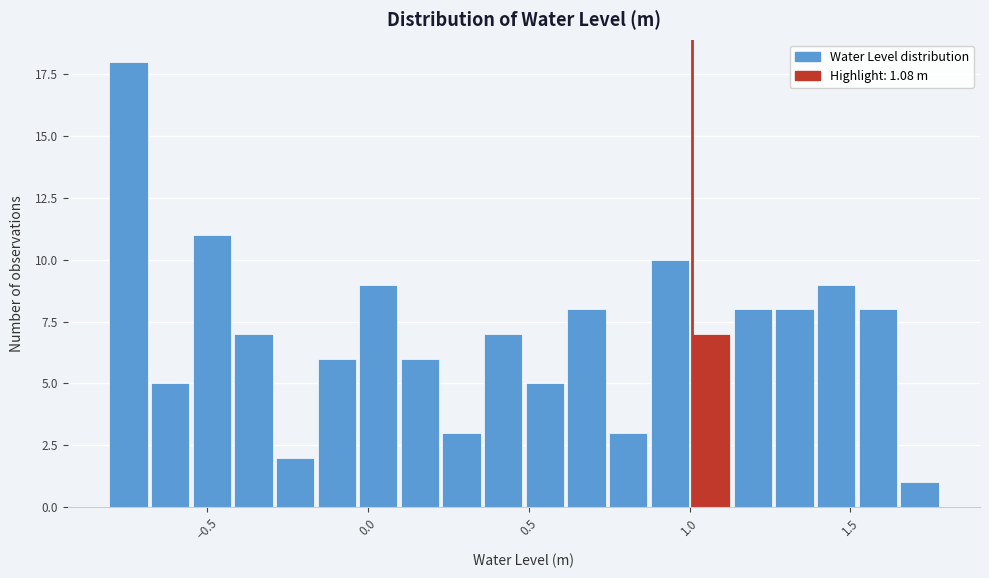

Around what value on the x-axis is the tallest bar? Give the approximate position of its centre, as read against the axis.

-0.75